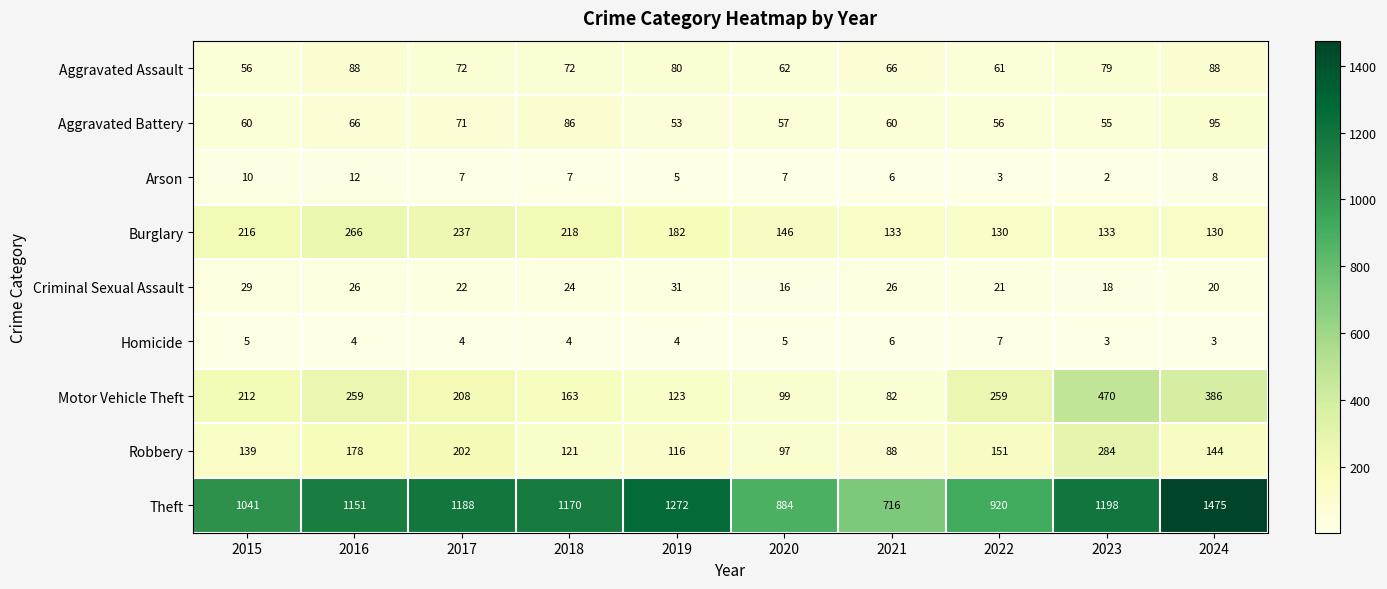

At 2016, list the series in order from largest to smallest.

Theft, Burglary, Motor Vehicle Theft, Robbery, Aggravated Assault, Aggravated Battery, Criminal Sexual Assault, Arson, Homicide